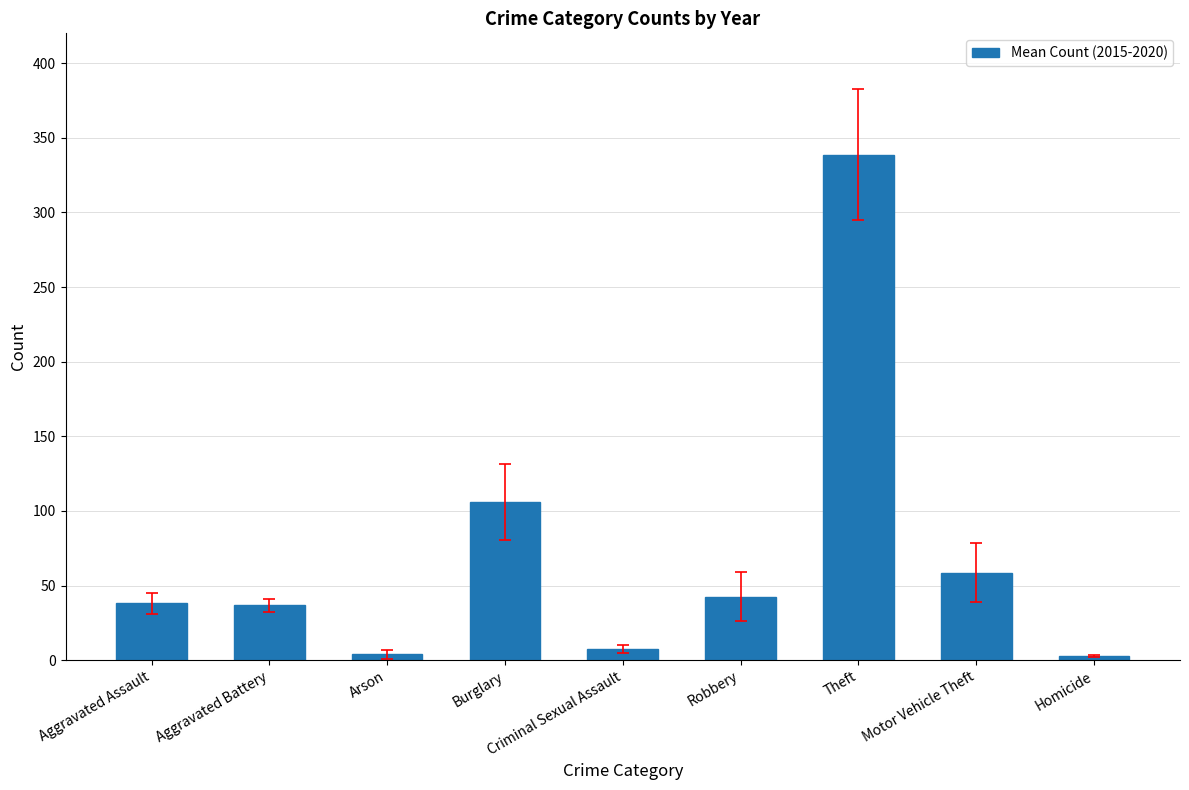

Which category has the highest value across all series?

Theft